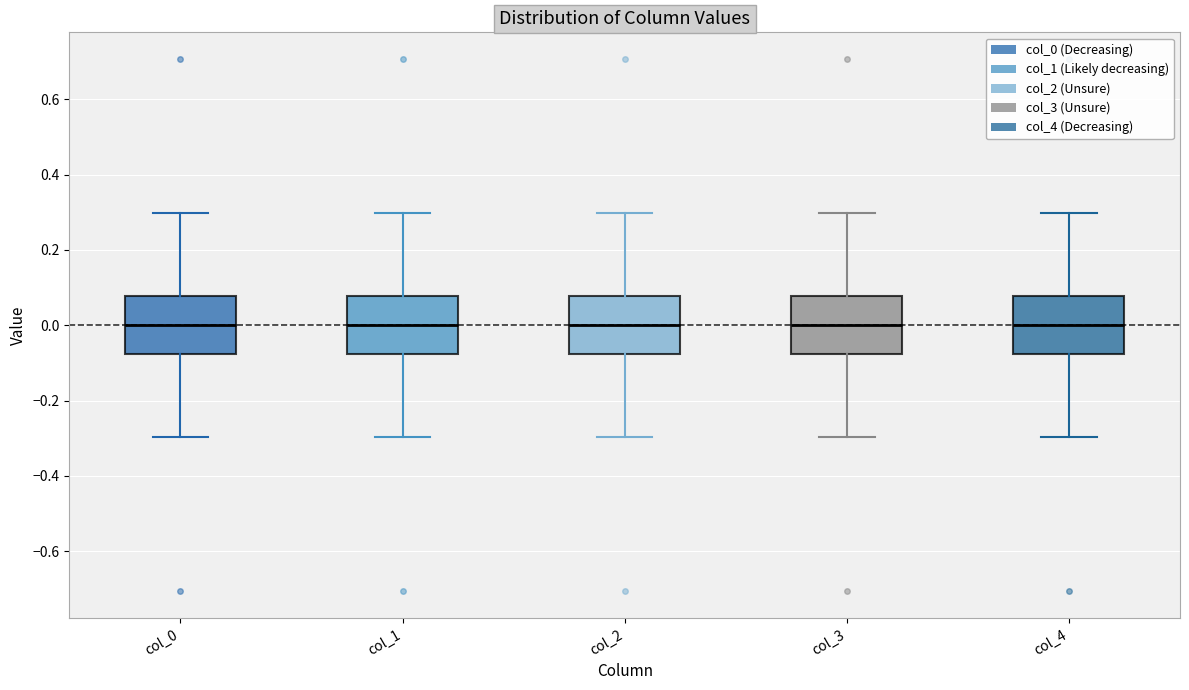

Where does the upper whisker of the box for col_1 end on the y-axis? The values are not printed on the chart, so give them approximately, as read against the axis.

0.30